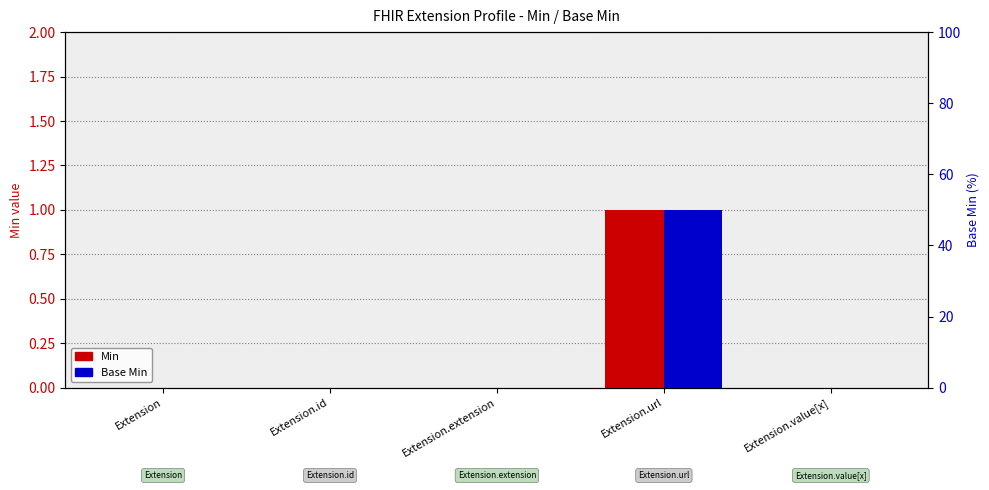

At which category does the chart reach its peak across all series?

Extension.url